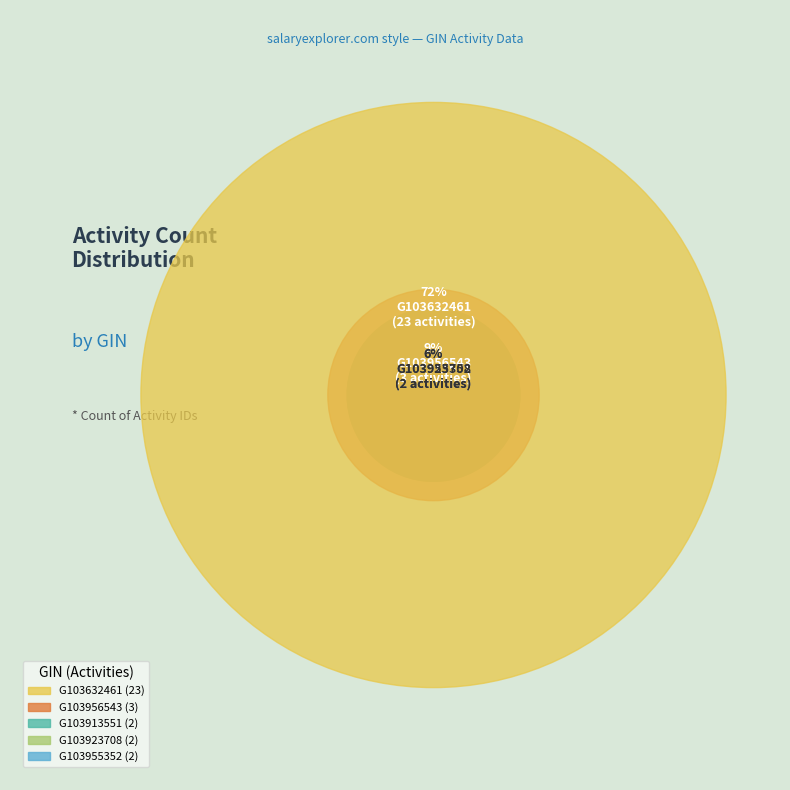

Which category accounts for the majority?

G103632461